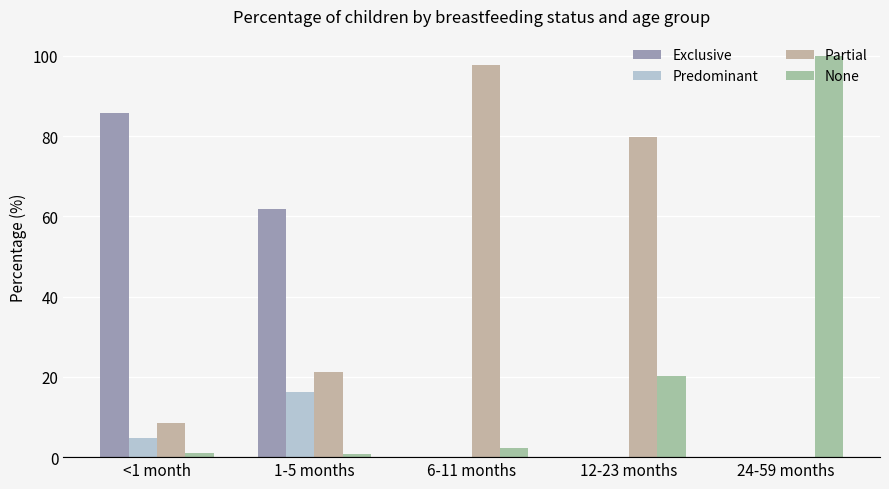

Which category has the highest value in the Predominant series?

1-5 months